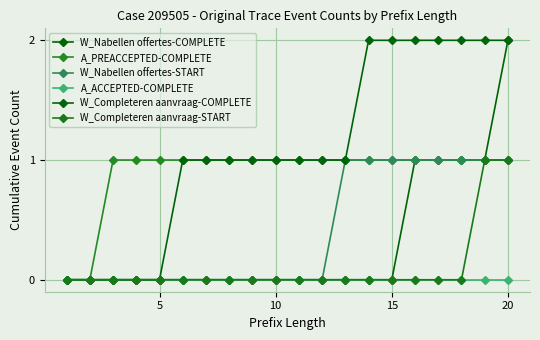

Rank the series by their maximum value, from lowest to highest.

A_ACCEPTED-COMPLETE, A_PREACCEPTED-COMPLETE, W_Nabellen offertes-START, W_Completeren aanvraag-START, W_Nabellen offertes-COMPLETE, W_Completeren aanvraag-COMPLETE